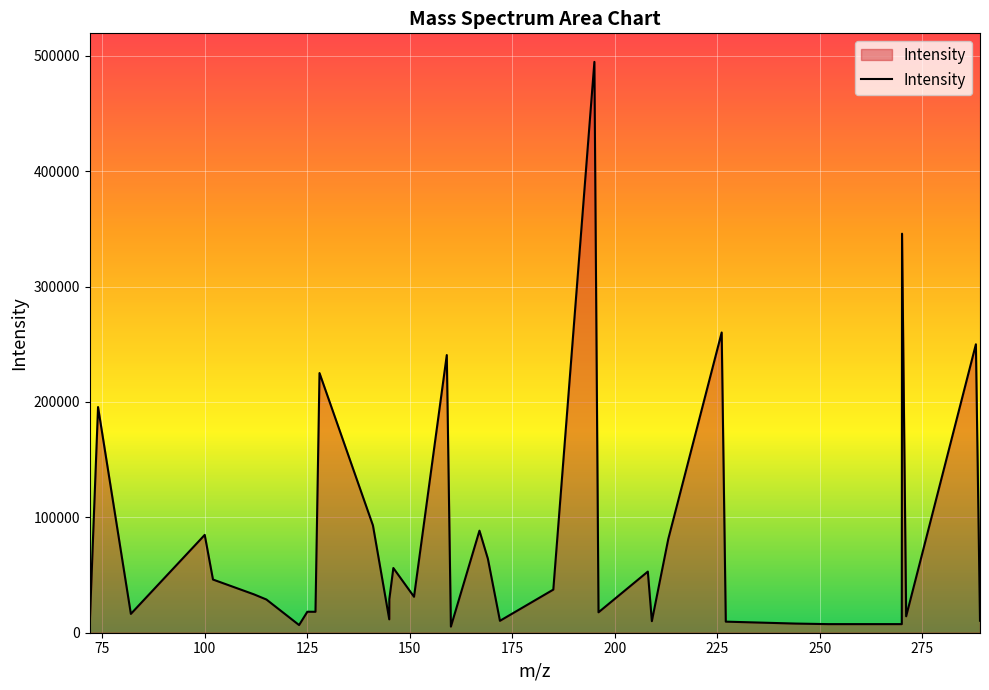

What is the greatest value displayed?

494694.8